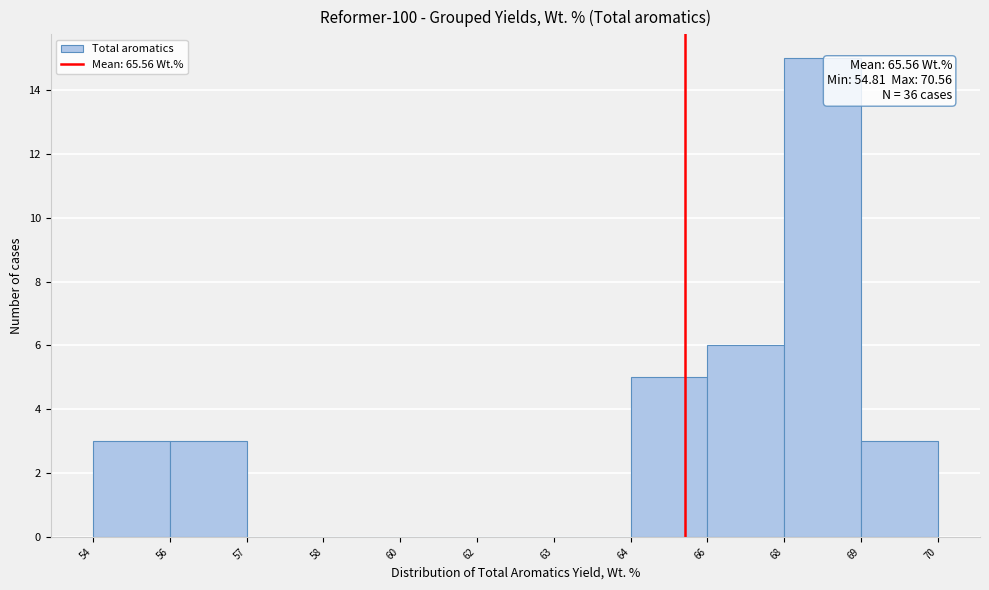

Reading left to right, transcribe all the data shown in this chart.

54=3	56=3	57=0	58=0	60=0	62=0	63=0	64=5	66=6	68=15	69=3